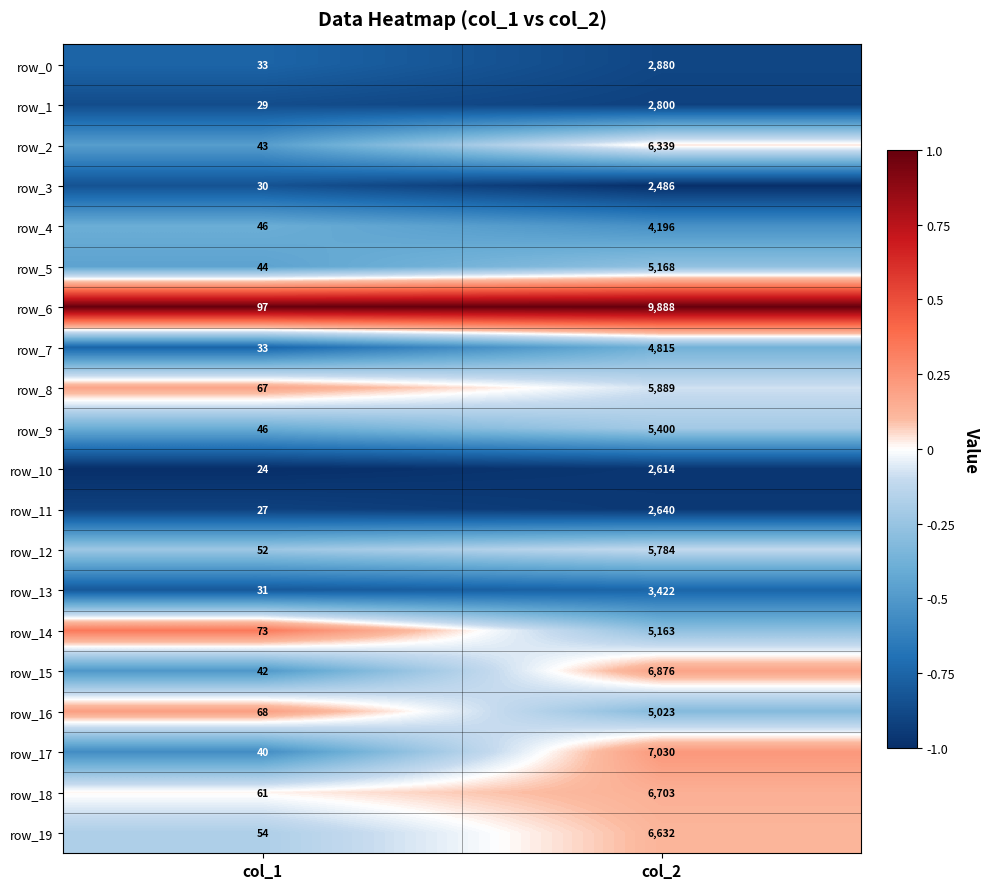

At which category is the sum across all series the highest?

col_2